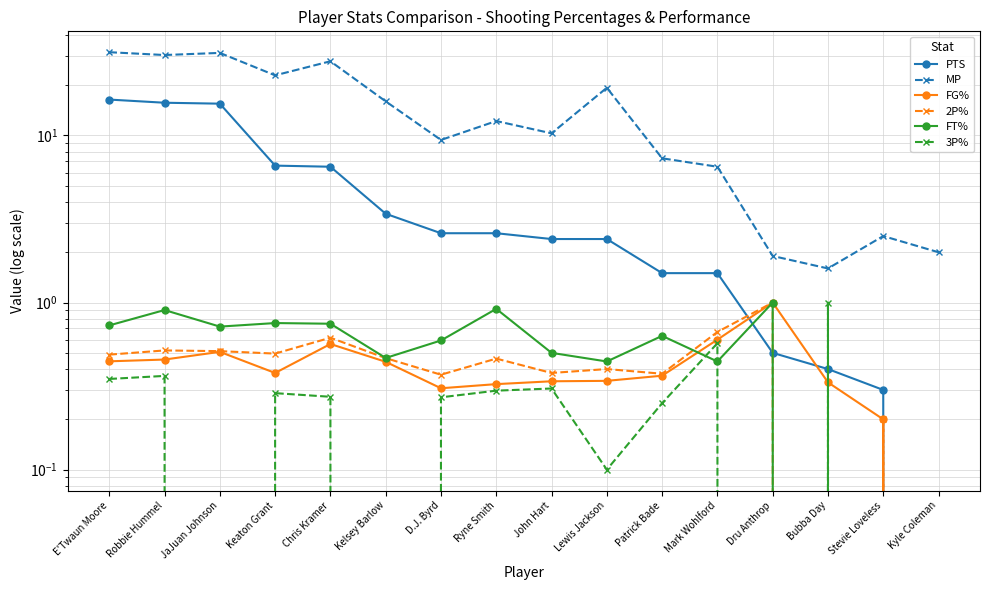

What is the difference between the maximum and minimum values in the FT% series?

1.0